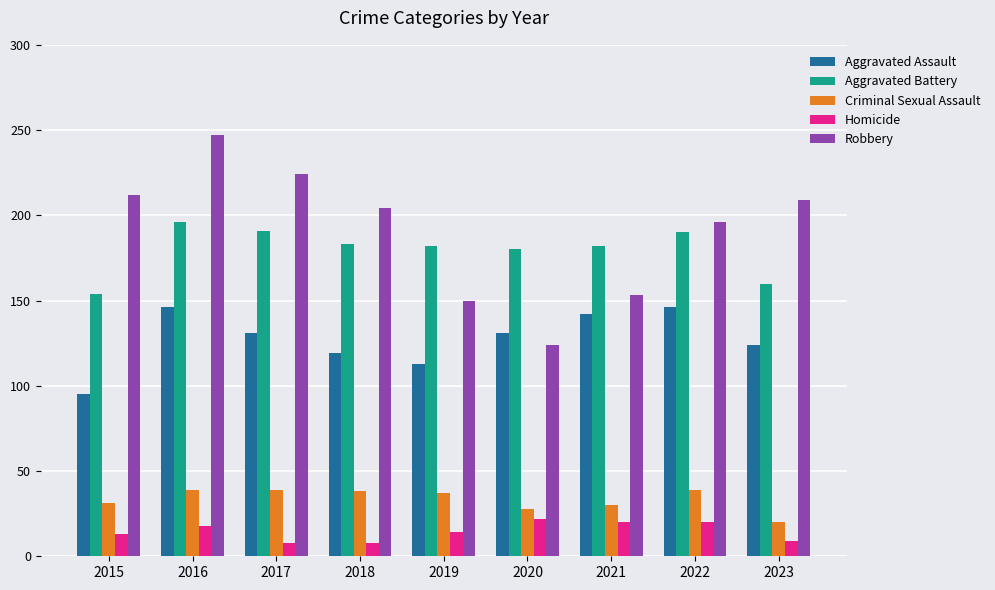

What is the difference between the second highest and second lowest values in the Homicide series?

12